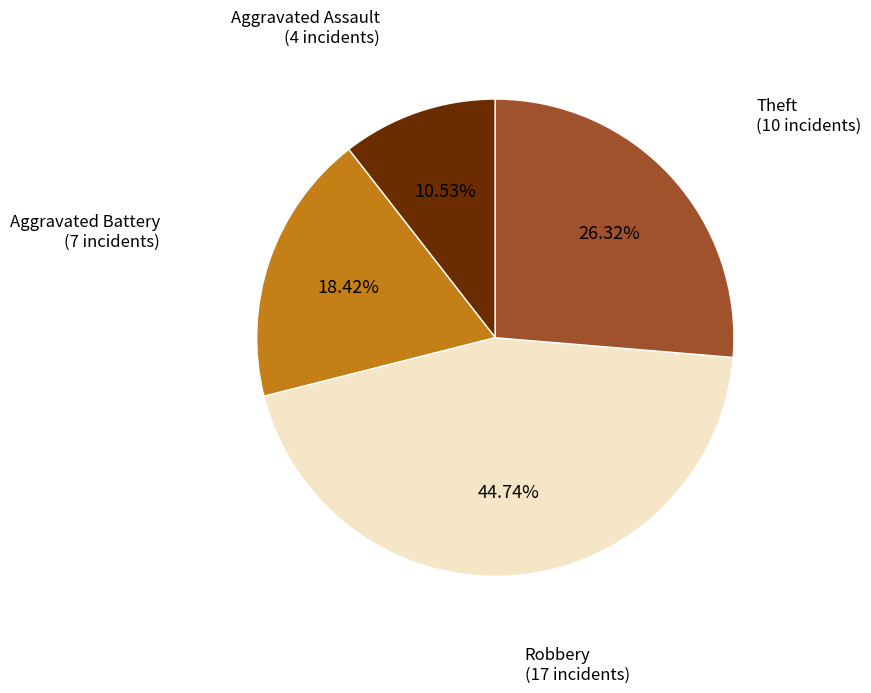

Which has a higher value, Aggravated Battery or Robbery?

Robbery